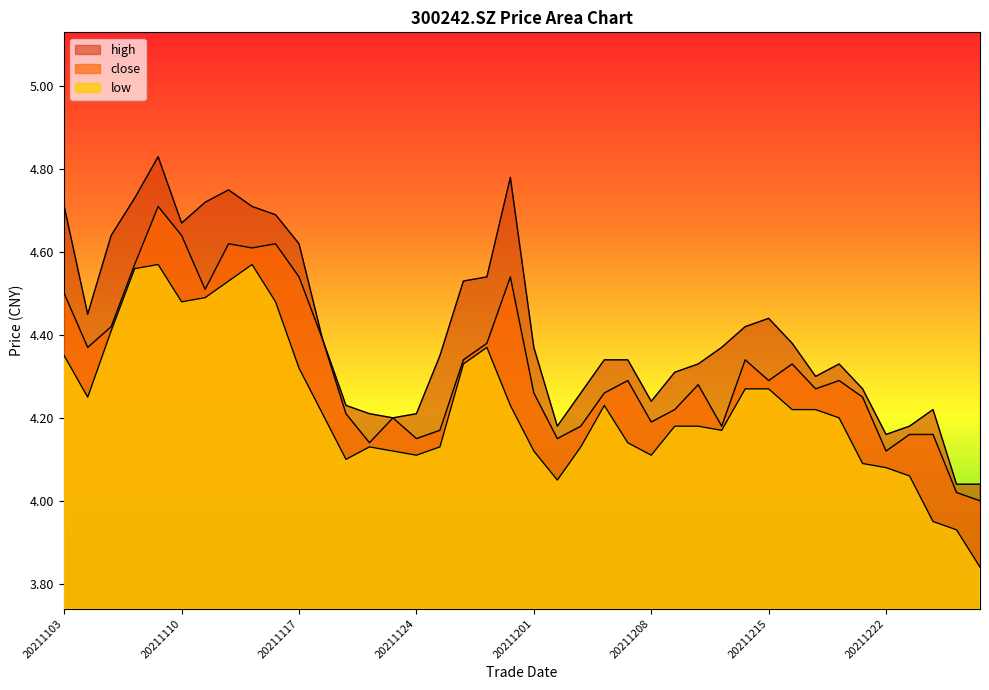

What is the difference between the second highest and second lowest values in the close series?

0.6